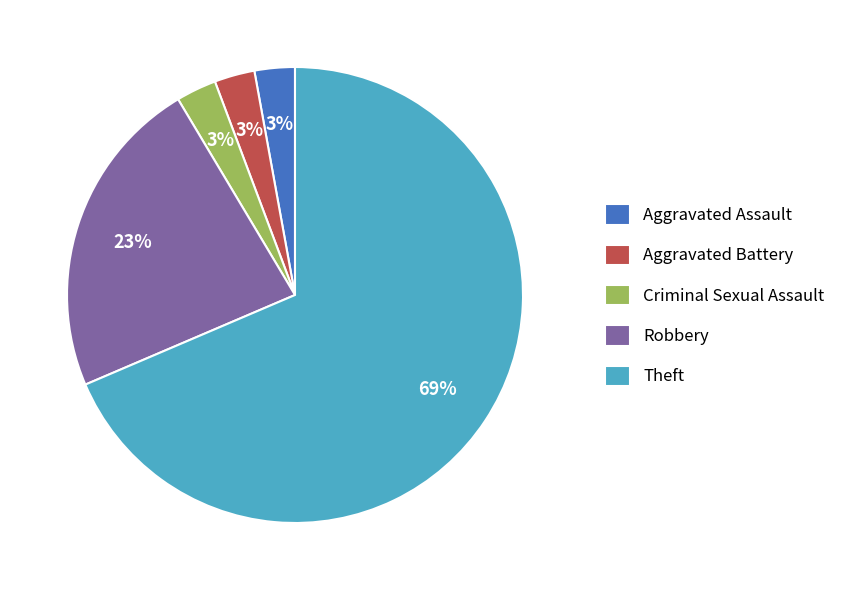

Between Criminal Sexual Assault and Robbery, which is larger?

Robbery